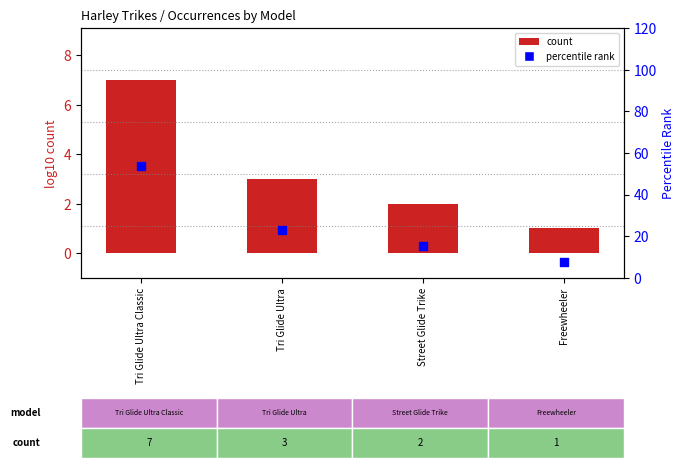

Which series has the largest total across all categories?

percentile rank